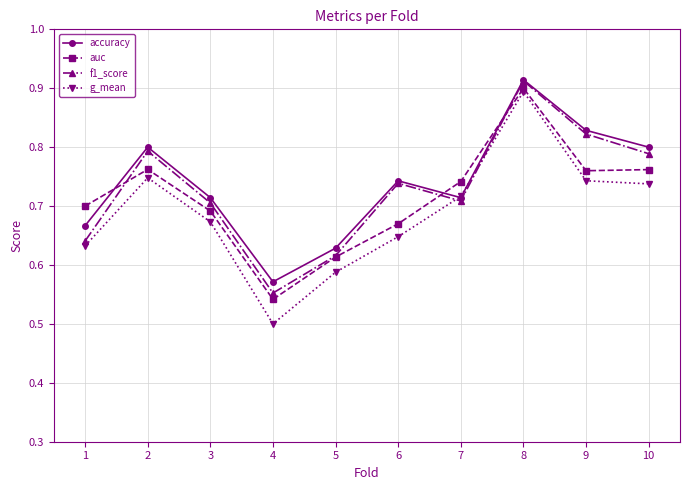

In f1_score, how many points are higher than both neighbors (excluding endpoints)?

3